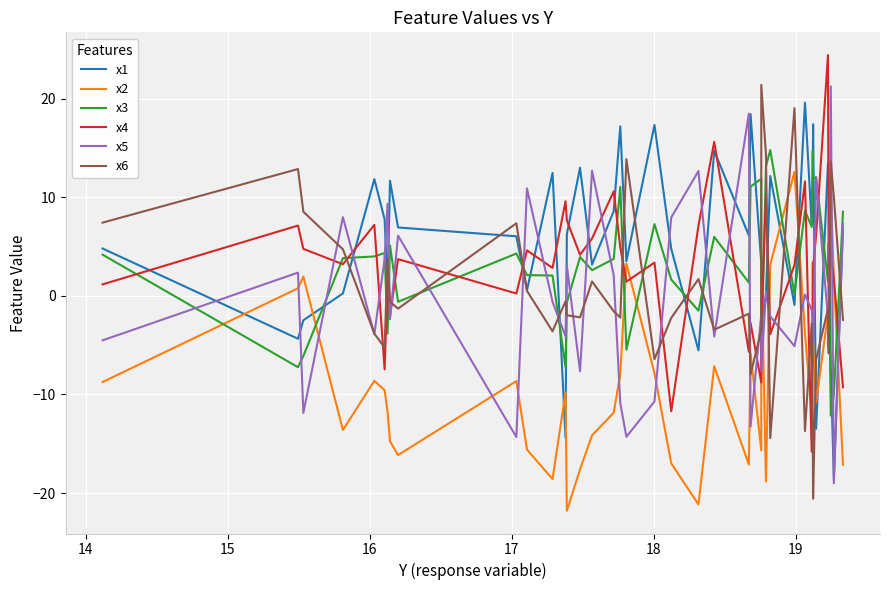

How many times do x1 and x4 cross each other?

20